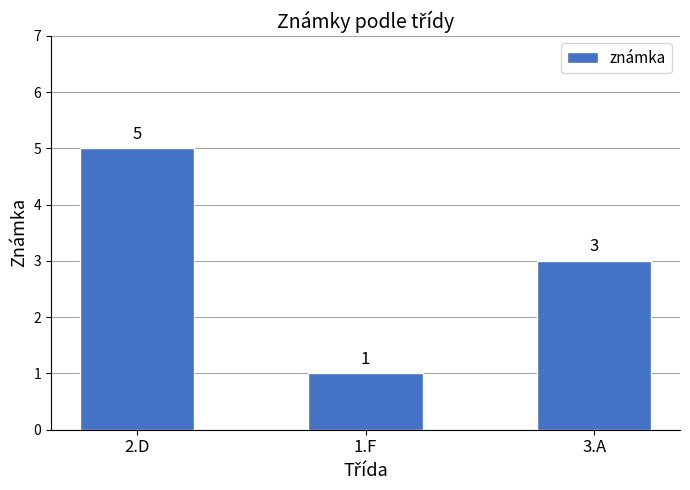

At which label does the data first exceed 3?

2.D